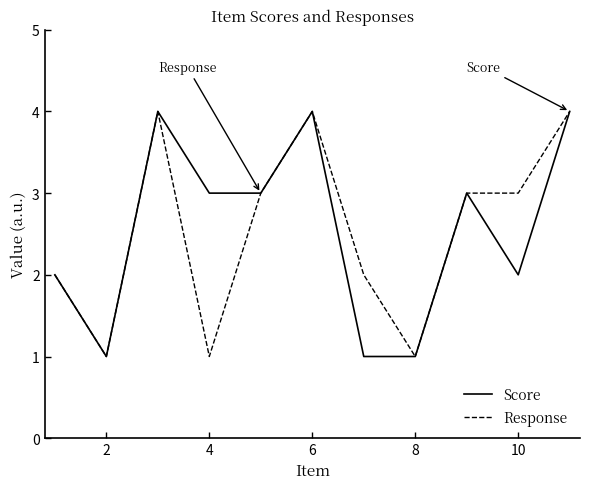

Reading left to right, transcribe all the data shown in this chart.

Score: 2	1	4	3	3	4	1	1	3	2	4
Response: 2	1	4	1	3	4	2	1	3	3	4